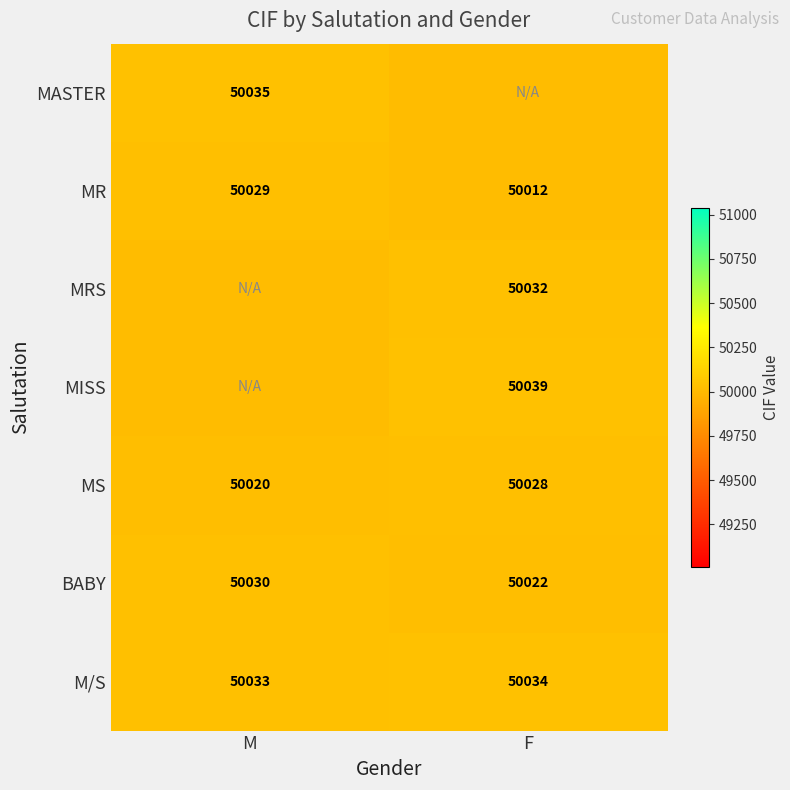

List the labels in order of MR value, smallest first.

F, M